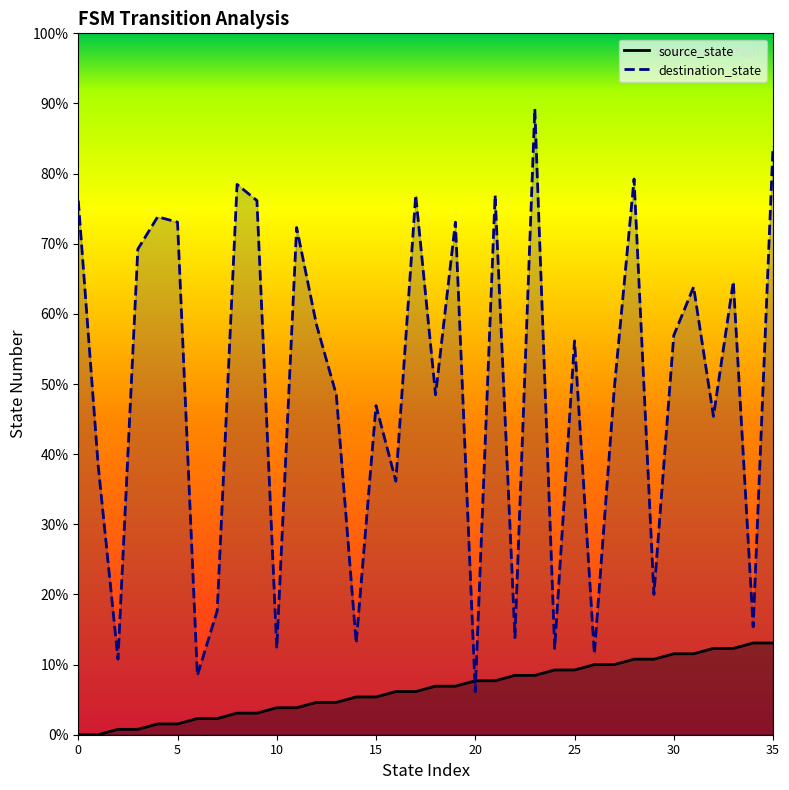

Is the value of destination_state at 29 greater than the value of source_state at 3?

Yes